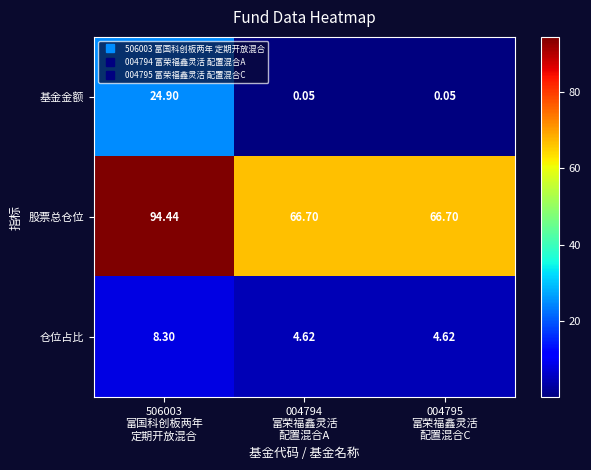

Which series has the largest total across all categories?

股票总仓位